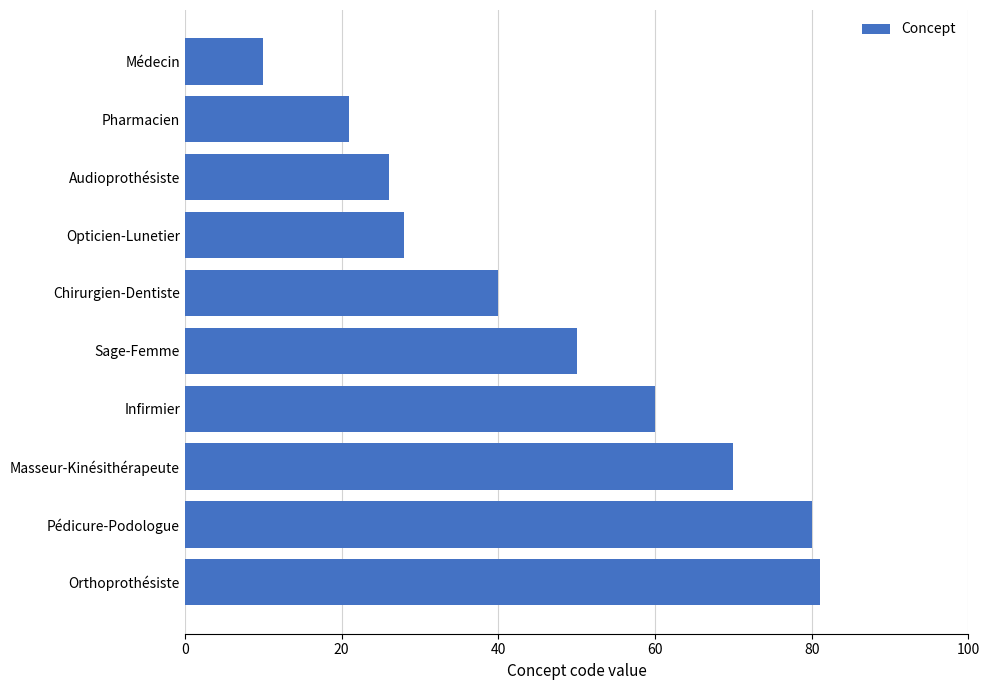

How many bars are there in total?

10